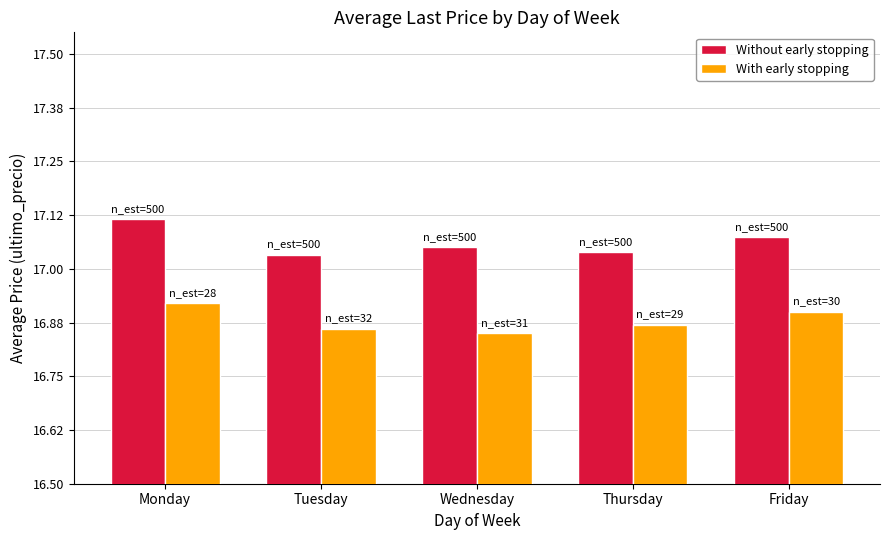

Is the value of Without early stopping at Friday greater than the value of With early stopping at Thursday?

Yes